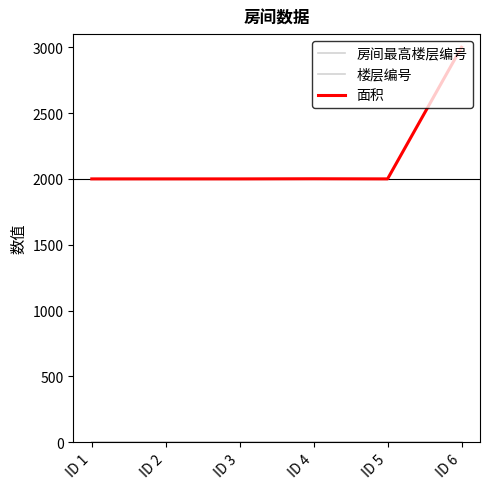

What is the value of the 面积 point at the 3rd from the left?

2000